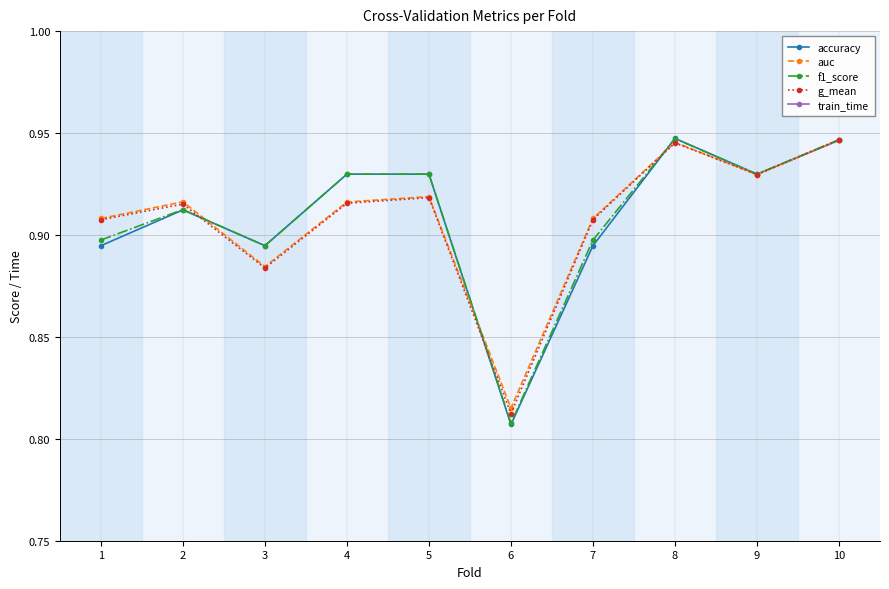

True or false: g_mean has a value of 0.9 at 10.

True